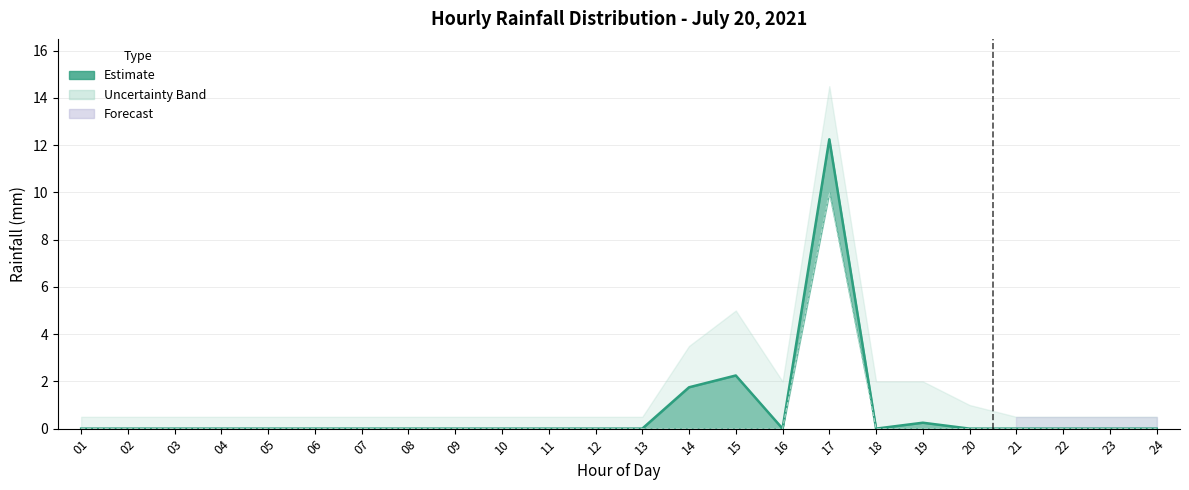

How many lines are shown in the chart?

1